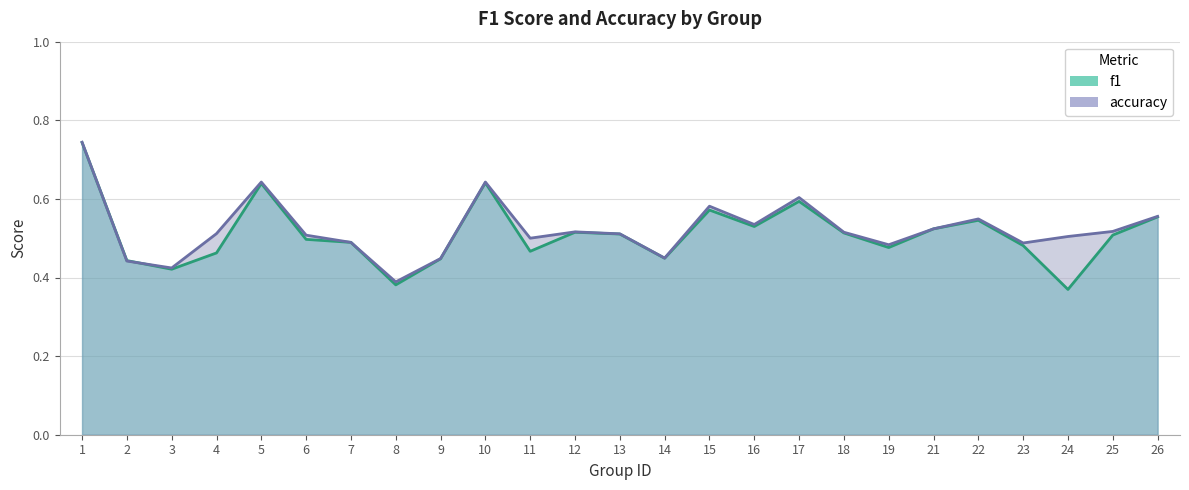

The value of accuracy at 8 is 0.4. True or false?

True